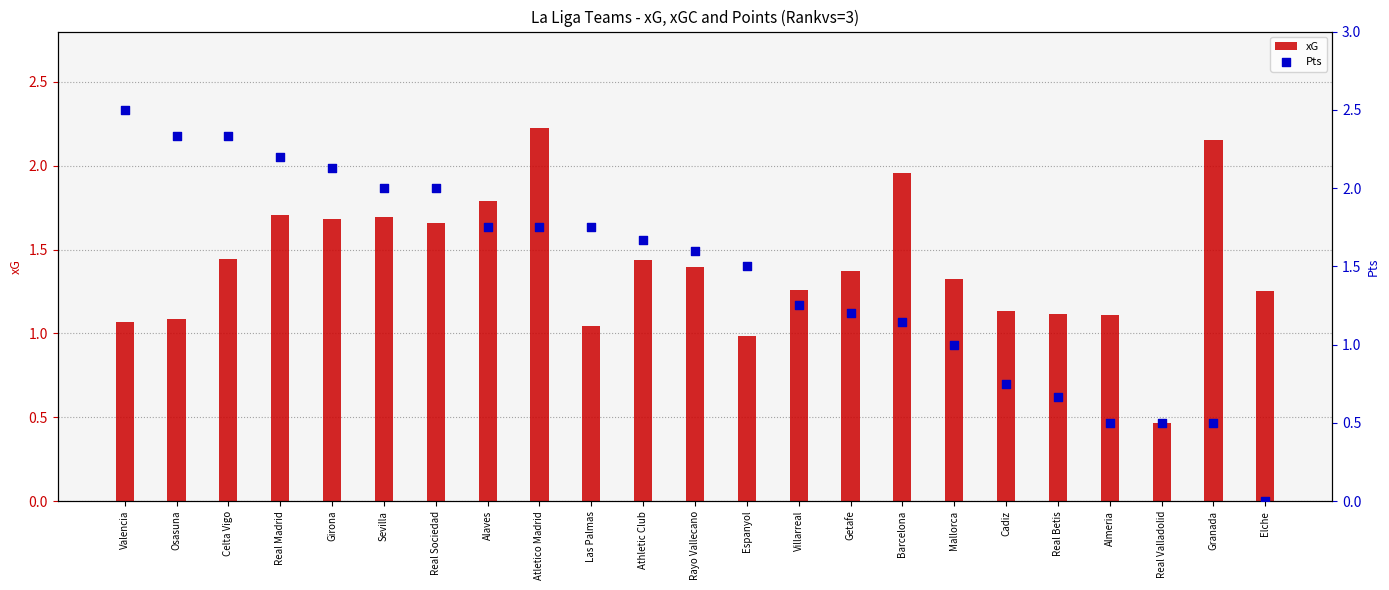

At which category is the sum across all series the highest?

Atletico Madrid